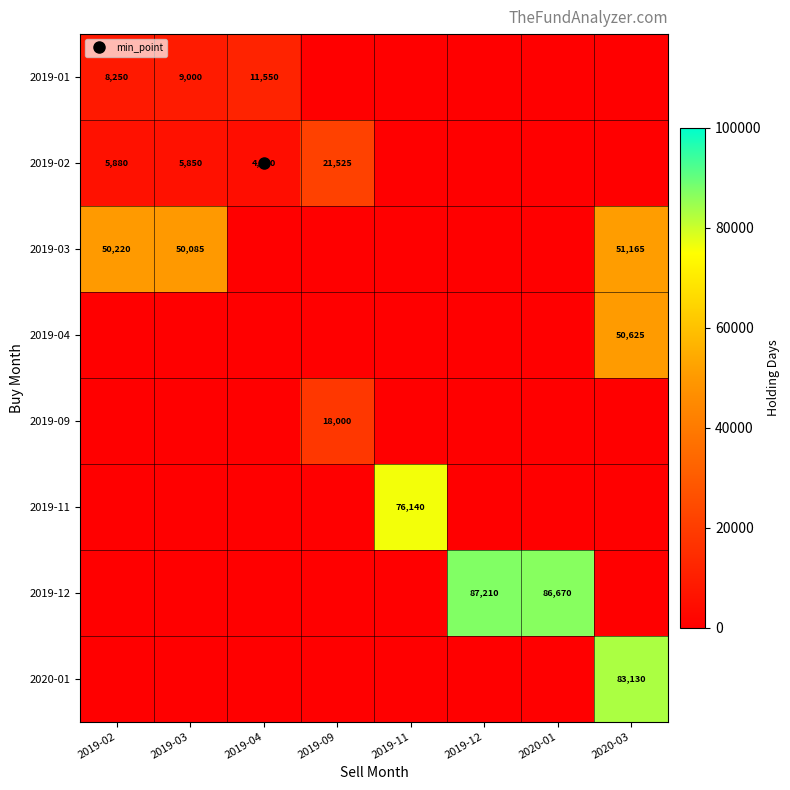

How many distinct data groups are displayed?

8